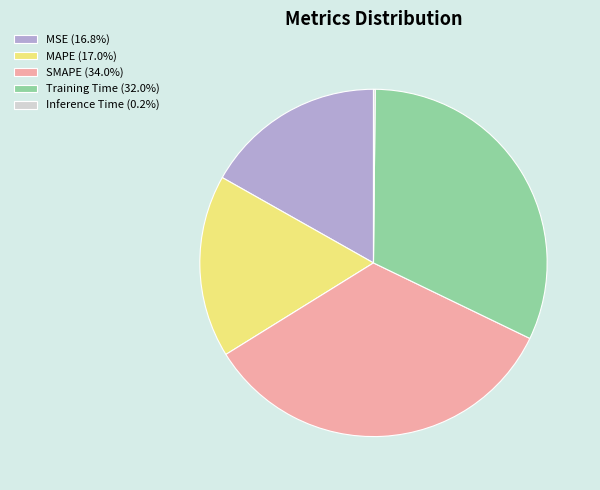

Approximately how many times larger is the value at Training Time (32.0%) compared to SMAPE (34.0%)?

0.9